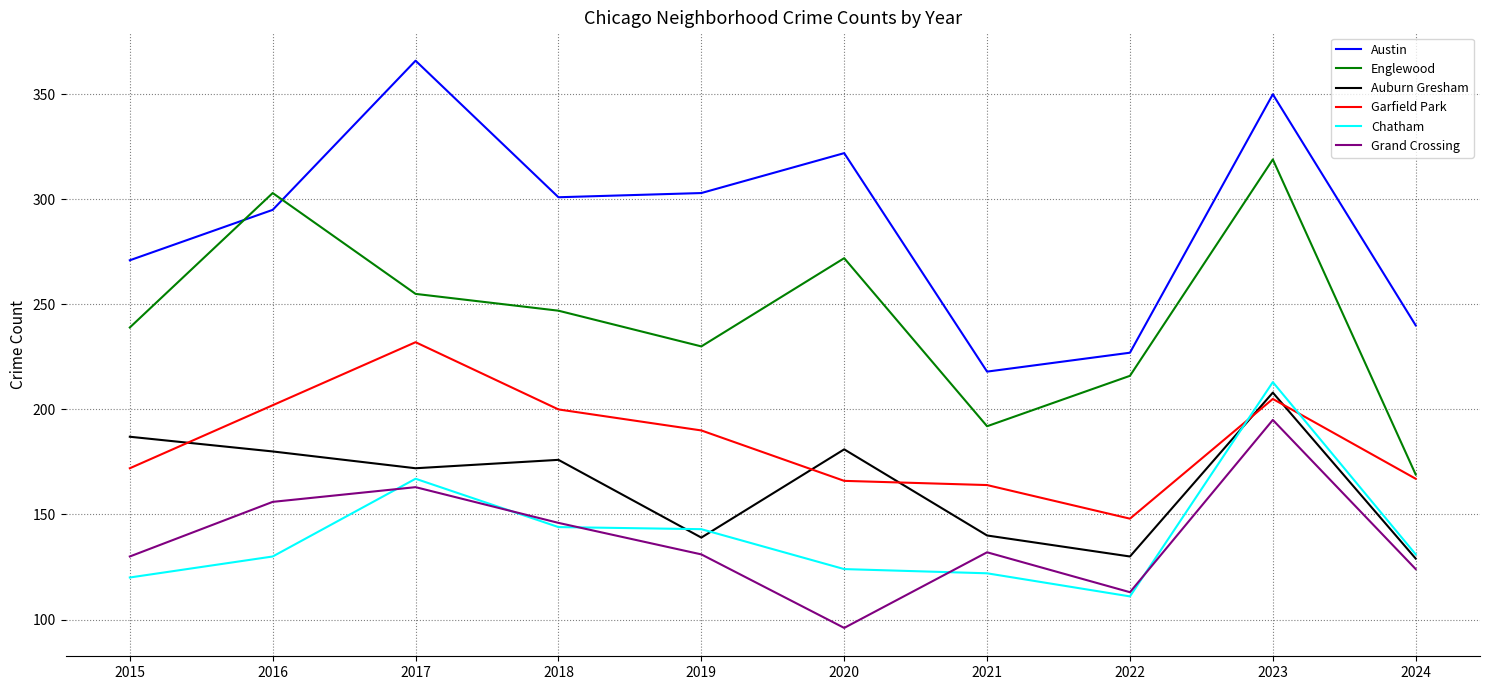

True or false: Chatham and Englewood intersect in this chart.

False